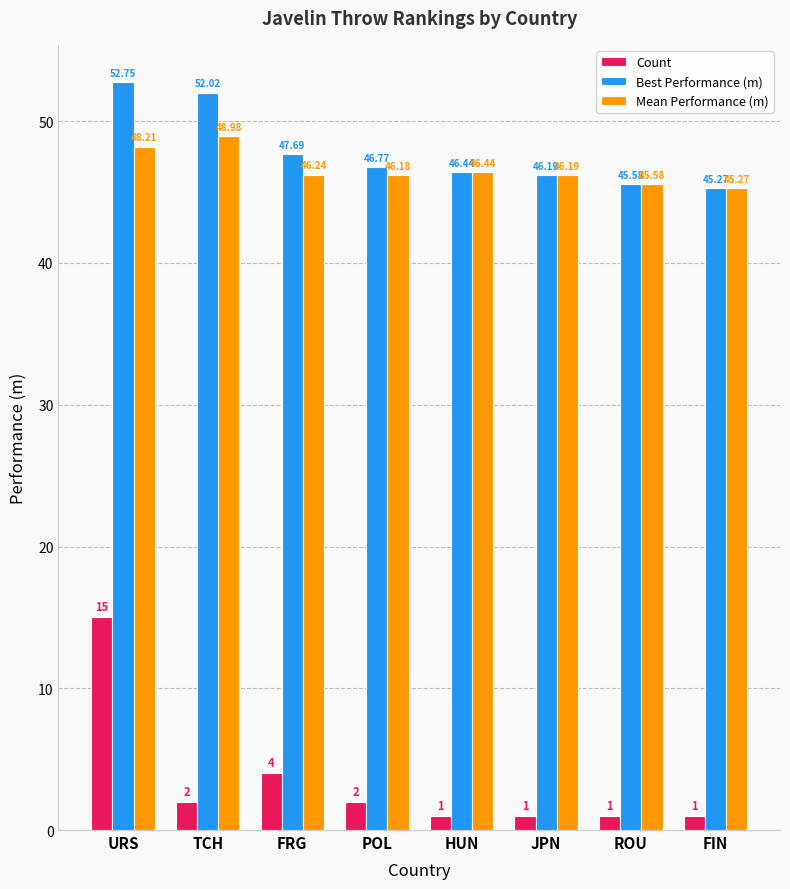

What is the difference between the maximum and minimum values in the Best Performance (m) series?

7.5